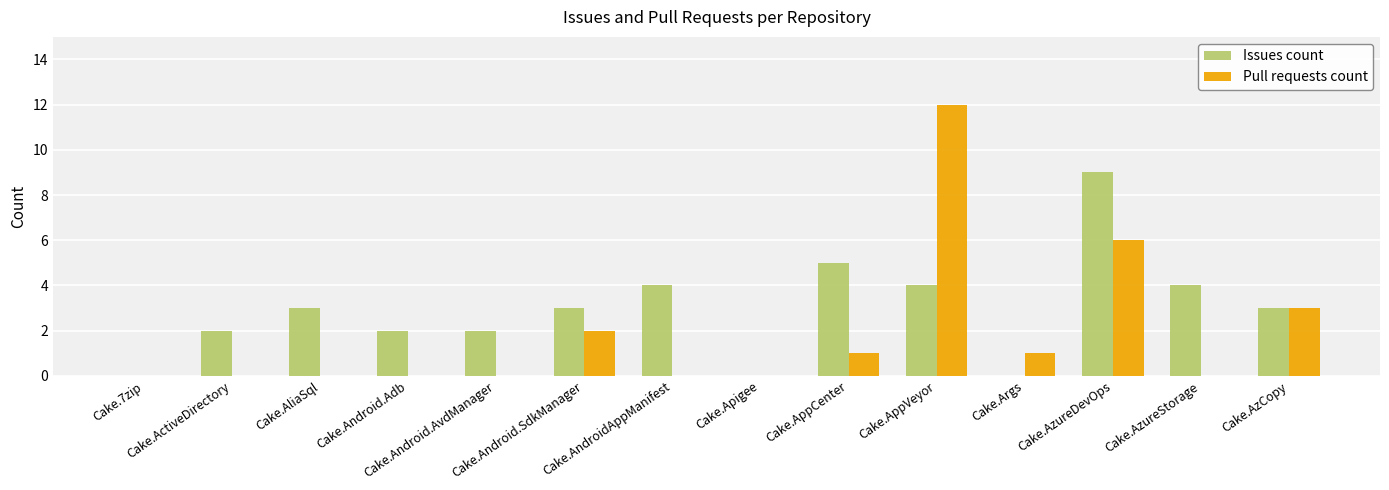

What is the sum of all Issues count values?

41